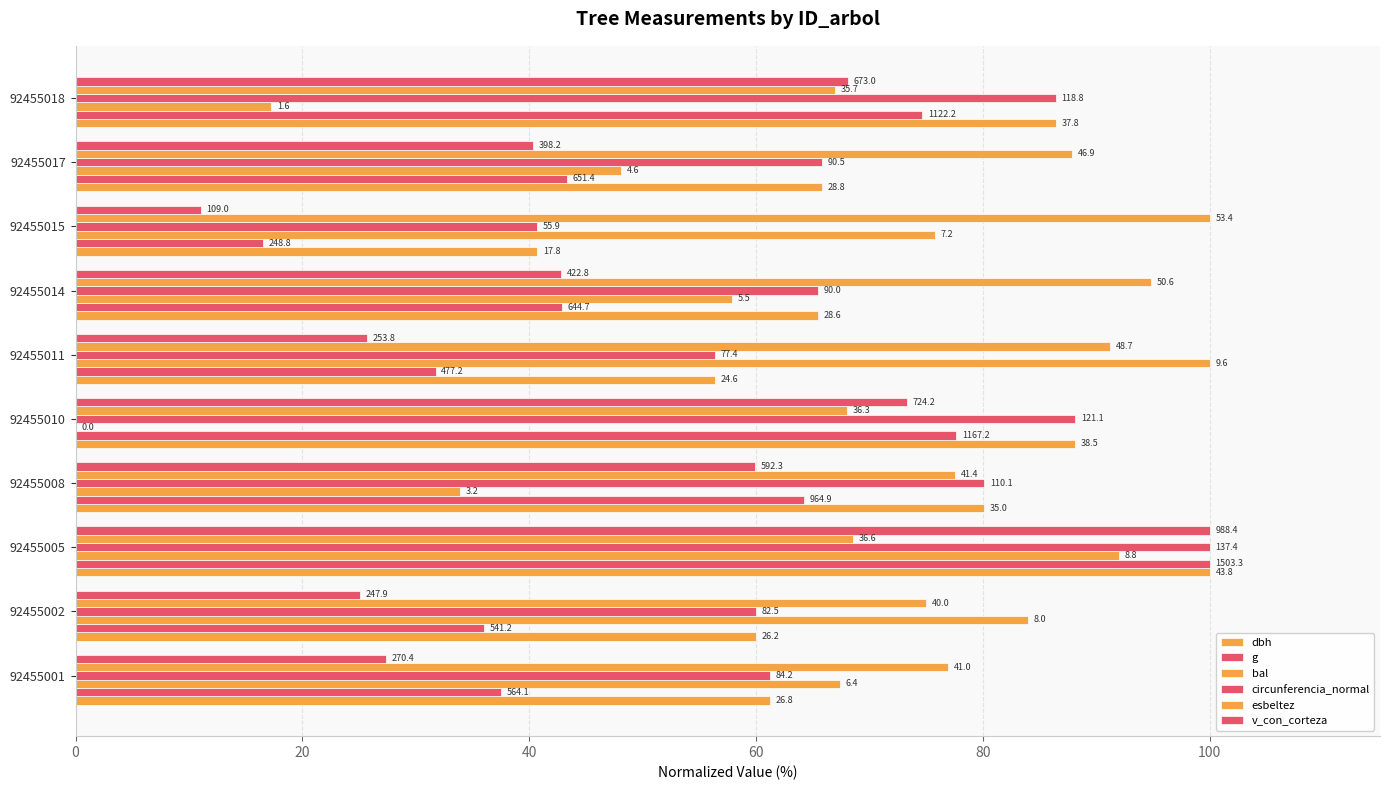

Which series has the widest spread of values?

bal